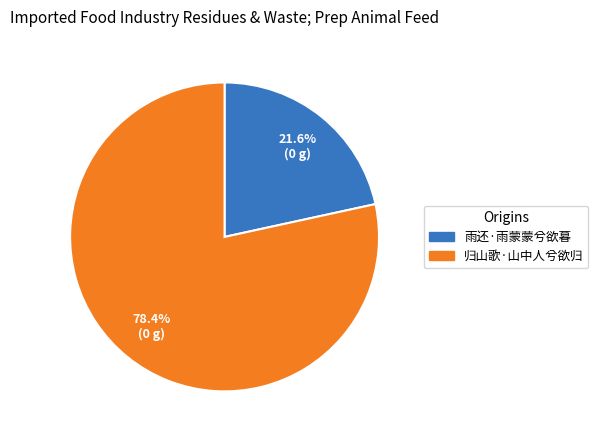

To the nearest percent, what portion does 归山歌·山中人兮欲归 represent?

78%